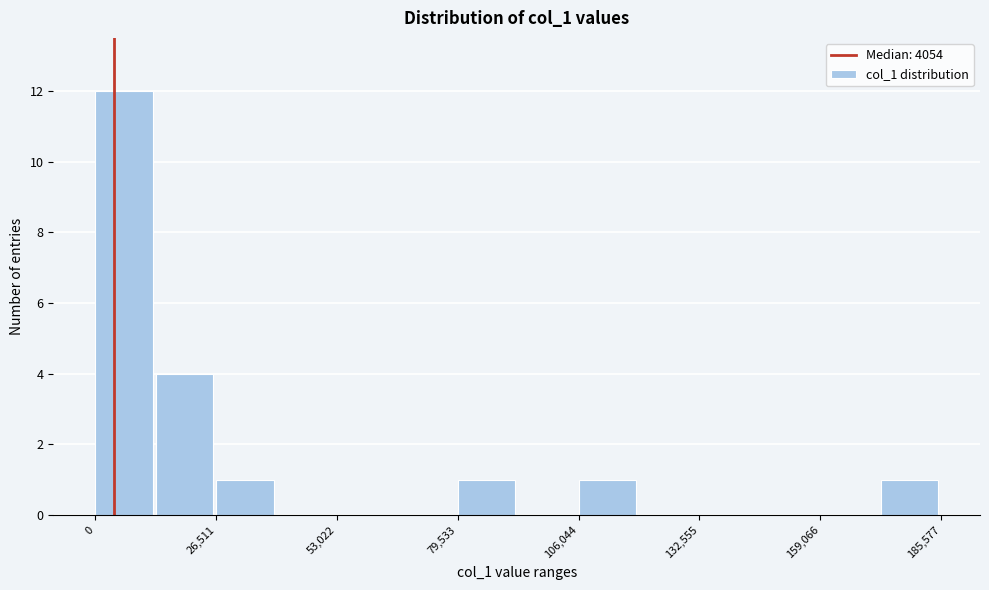

Around what value on the x-axis is the tallest bar? Give the approximate position of its centre, as read against the axis.

5000